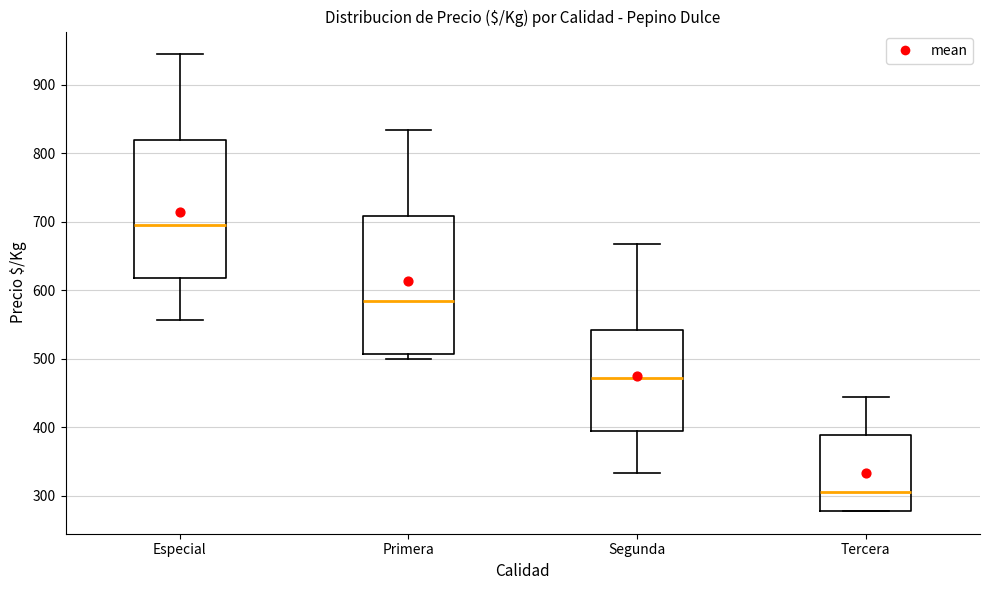

Where does the upper whisker of the box for Tercera end on the y-axis? The values are not printed on the chart, so give them approximately, as read against the axis.

440